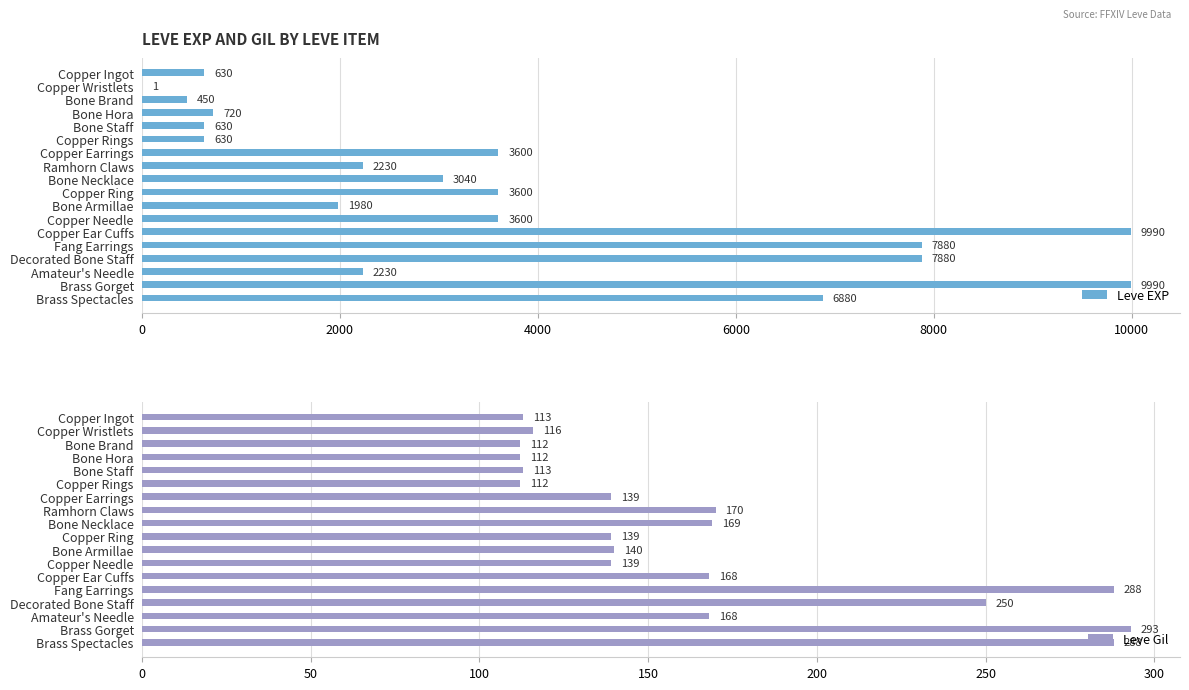

List the series in order of their peak value, highest first.

Leve EXP, Leve Gil